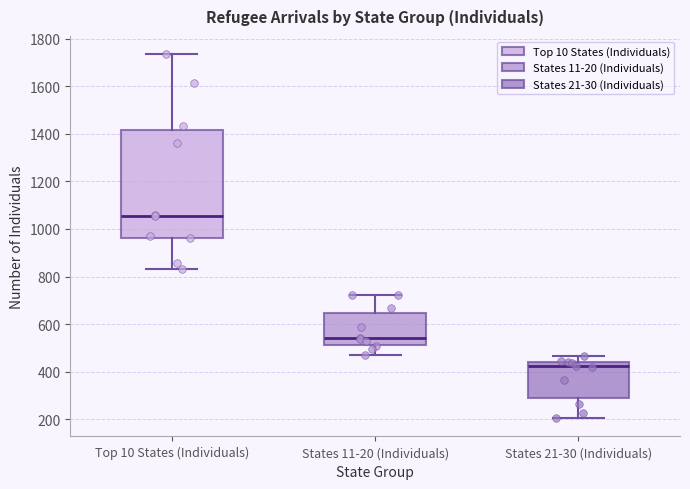

Which box is the tallest, from its lower edge to its upper edge?

Top 10 States (Individuals)